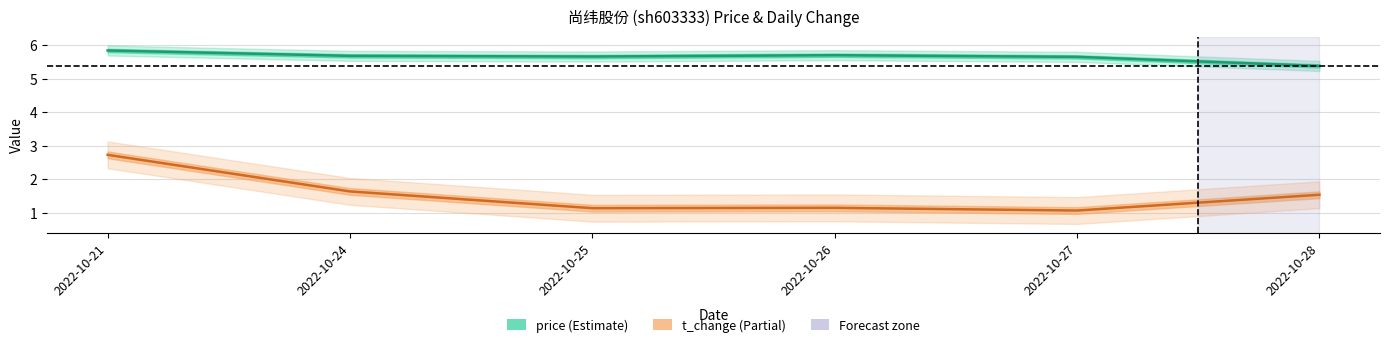

What is the value of the t_change point at the 1st from the left?

2.7